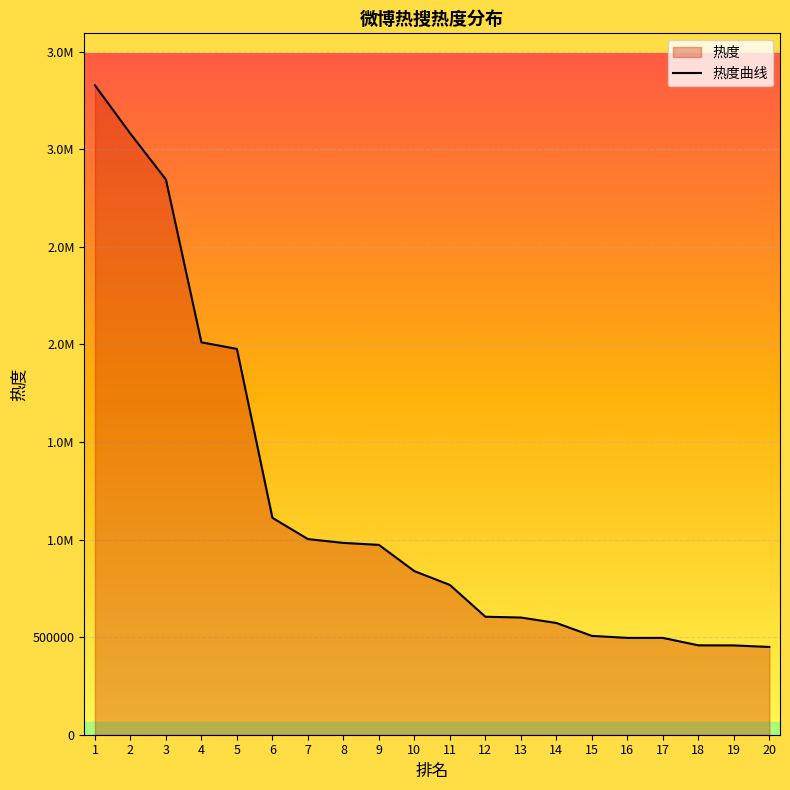

Reading left to right, transcribe all the data shown in this chart.

1=3327405	2=3079583	3=2844507	4=2010441	5=1976733	6=1111365	7=1002378	8=982788	9=972705	10=838124	11=767336	12=604531	13=600413	14=572546	15=506500	16=496136	17=496133	18=458056	19=457624	20=449643